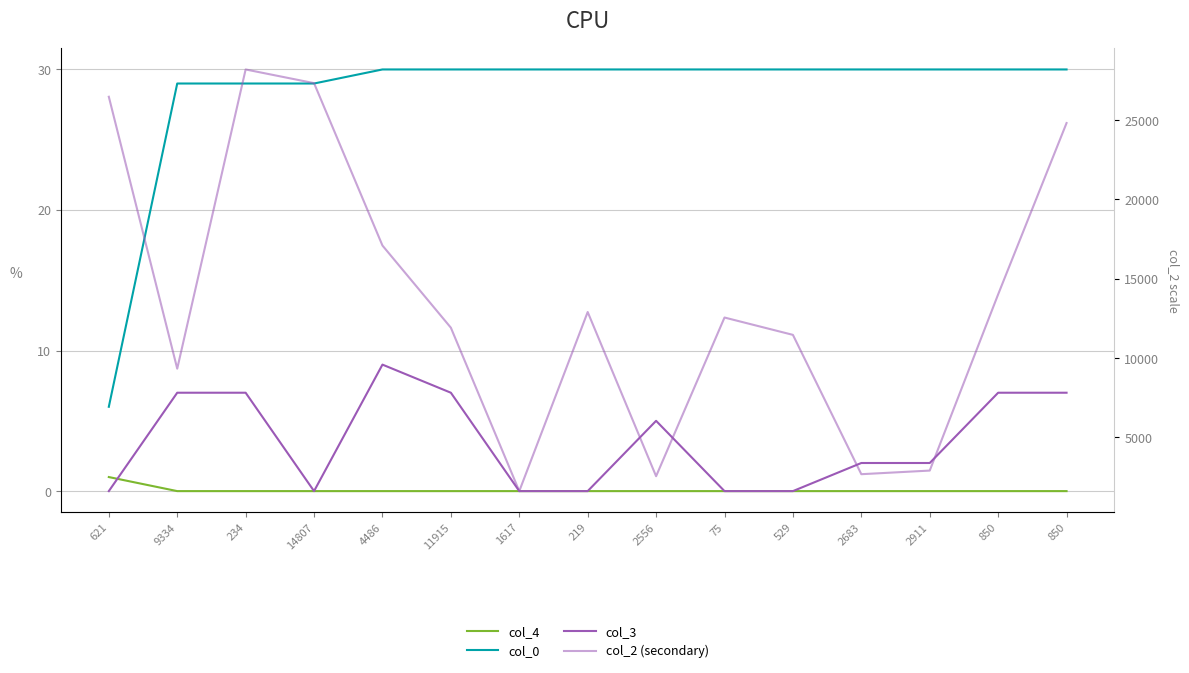

Which category has the lowest value across all series?

9334